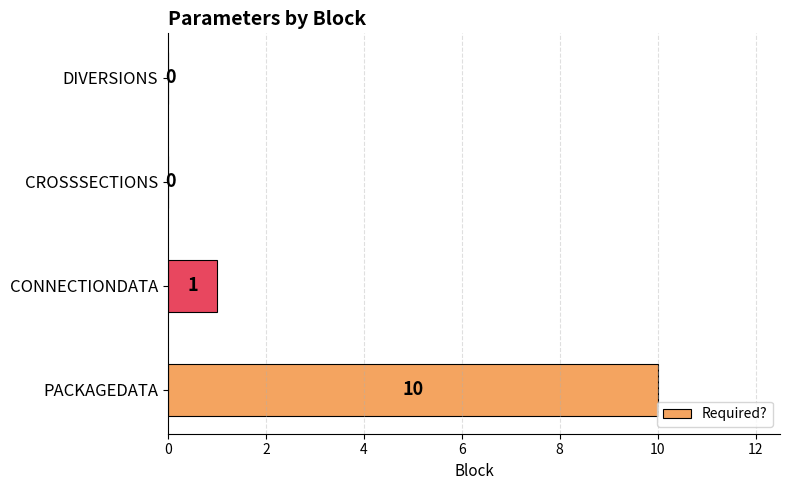

Is it true that the value at CROSSSECTIONS is -5?

False